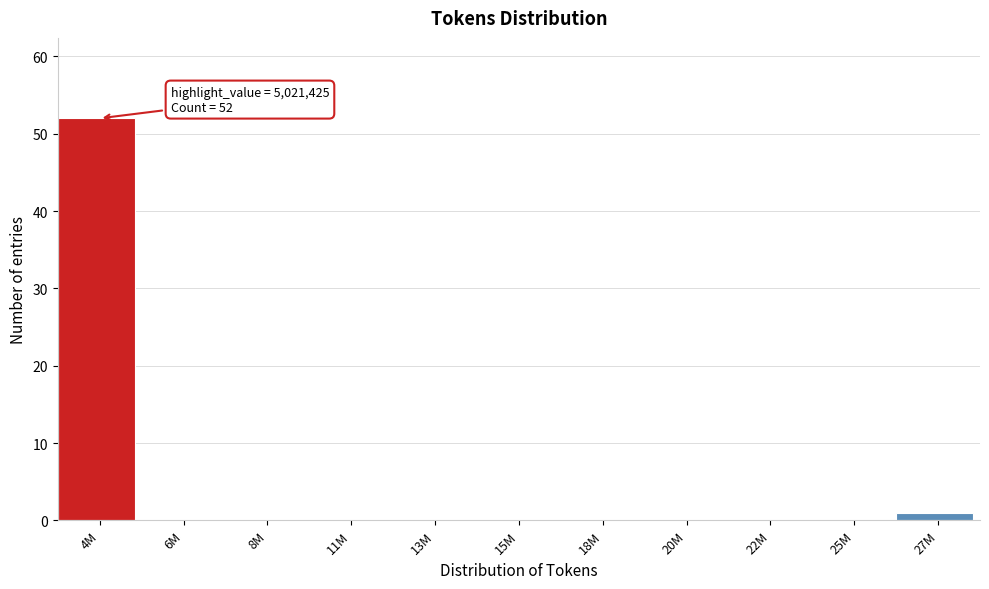

Reading left to right, what are all the values shown in this chart?

4M=52	6M=0	8M=0	11M=0	13M=0	15M=0	18M=0	20M=0	22M=0	25M=0	27M=1